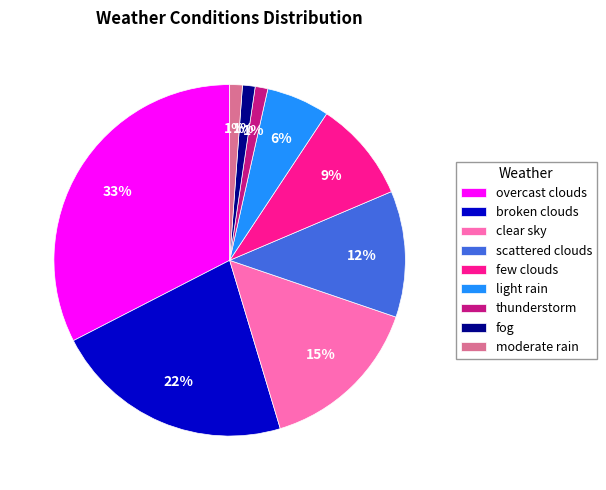

Does clear sky represent more than half of the total?

No